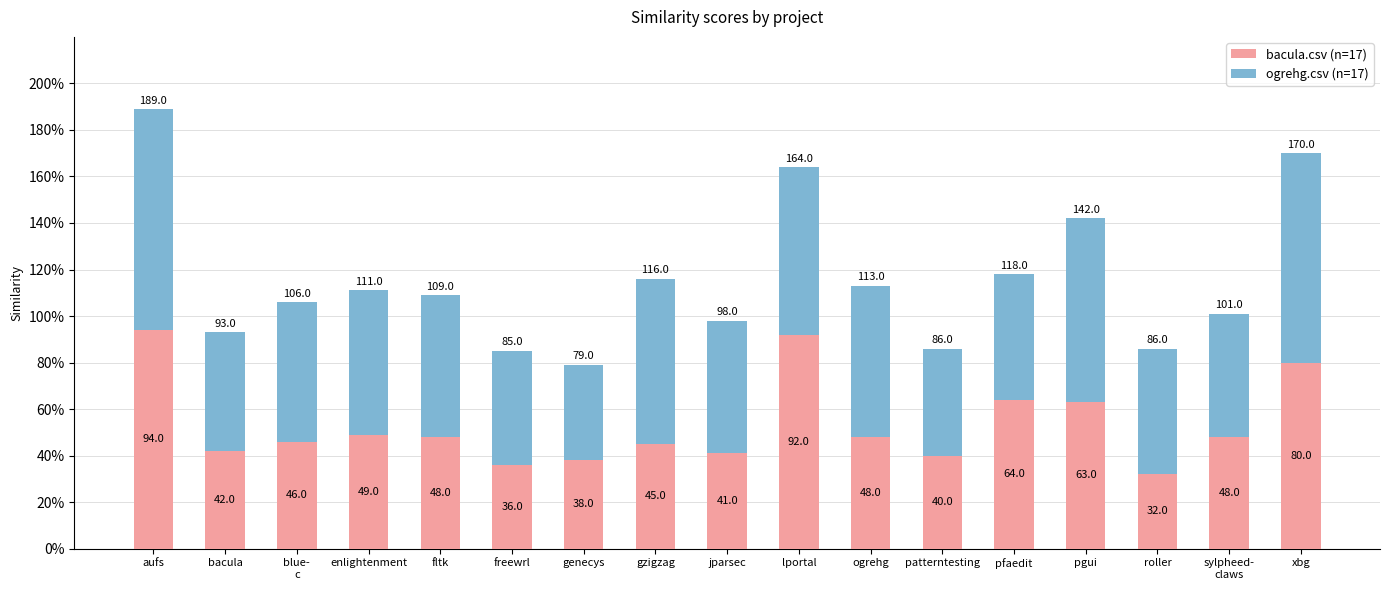

Where is bacula.csv (n=17) nearest to the value 63?

pgui